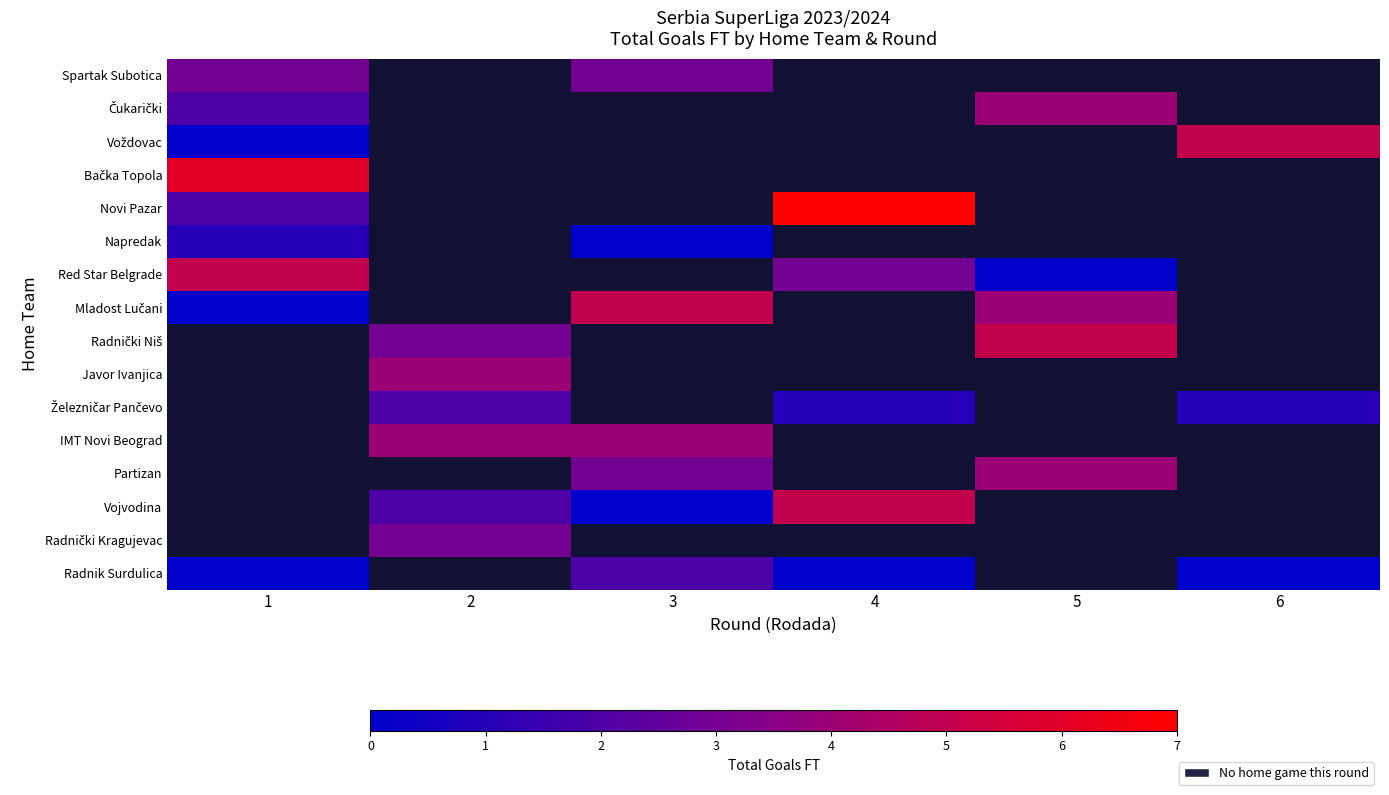

What is the difference between the maximum and minimum values in the Čukarički series?

2.0